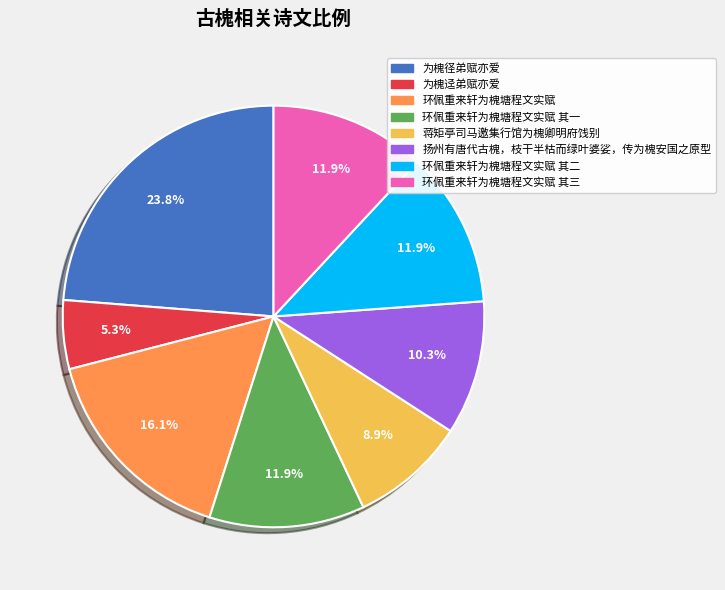

Does any single category account for the majority?

No